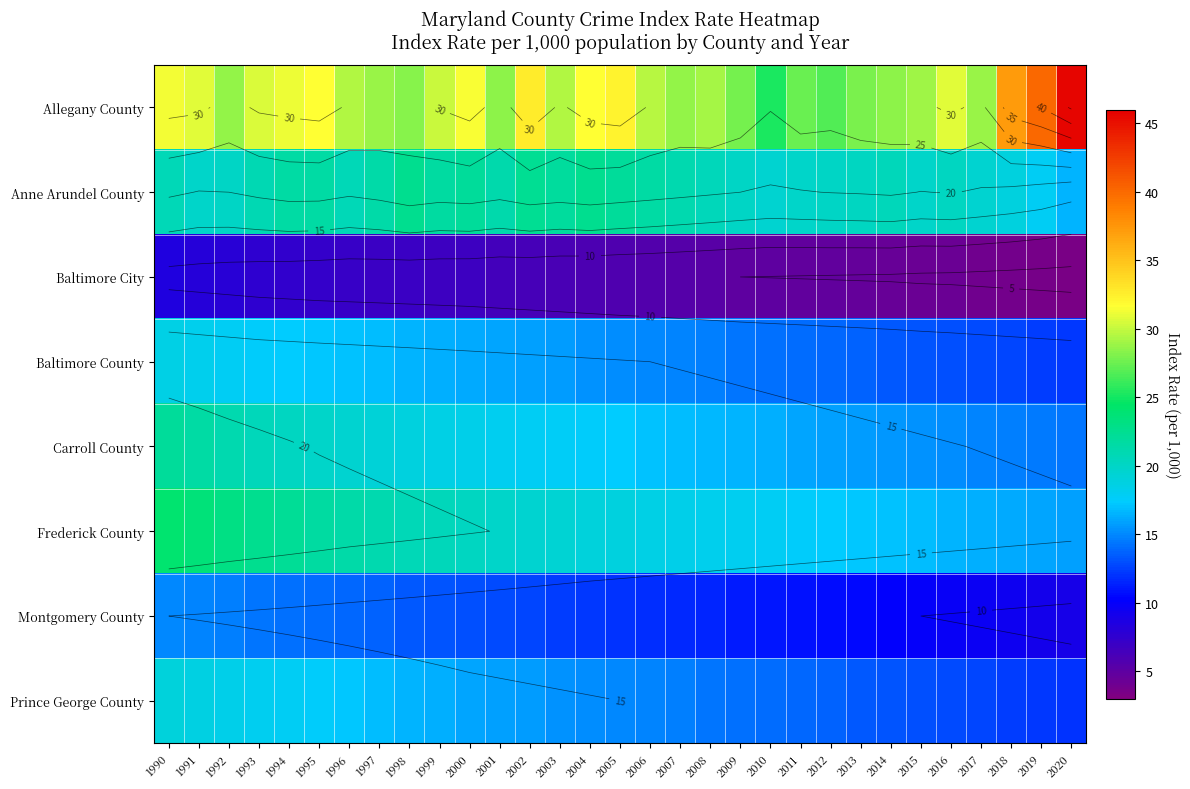

How many values in the Prince George County series exceed 15?

15